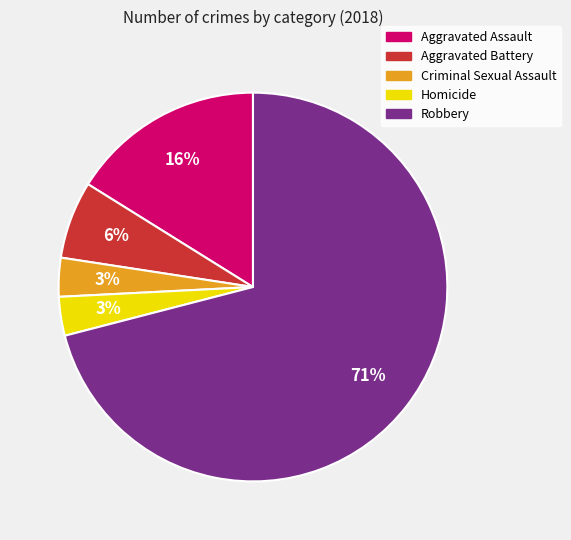

Between Robbery and Aggravated Assault, which is larger?

Robbery